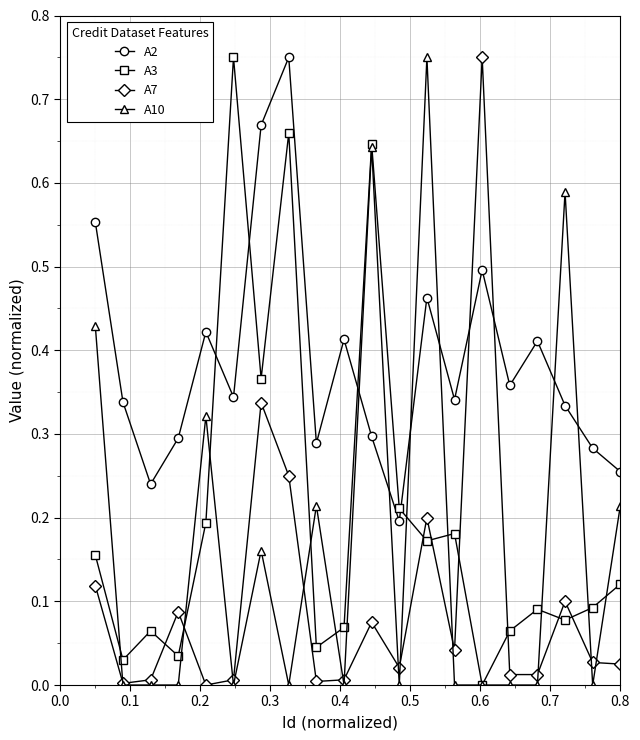

True or false: A3 has more than 2 points higher than both neighbors.

True